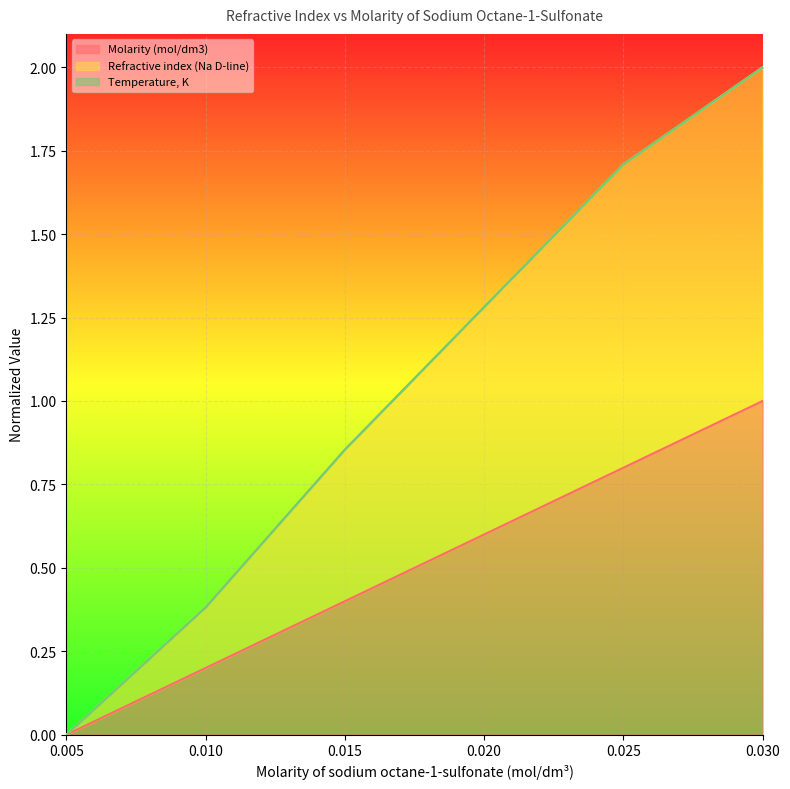

Which series has the largest total across all categories?

Refractive index (Na D-line)